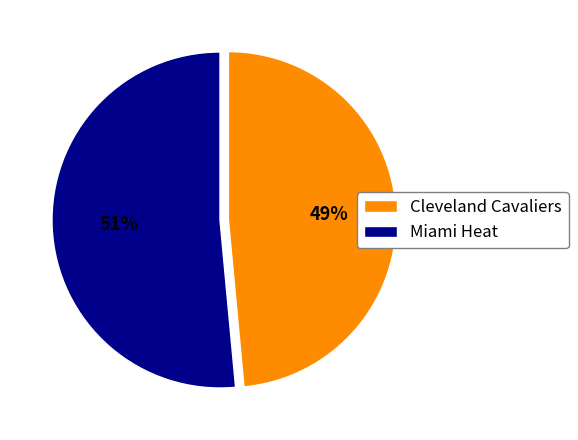

The Cleveland Cavaliers slice represents 49% of the pie. True or false?

True